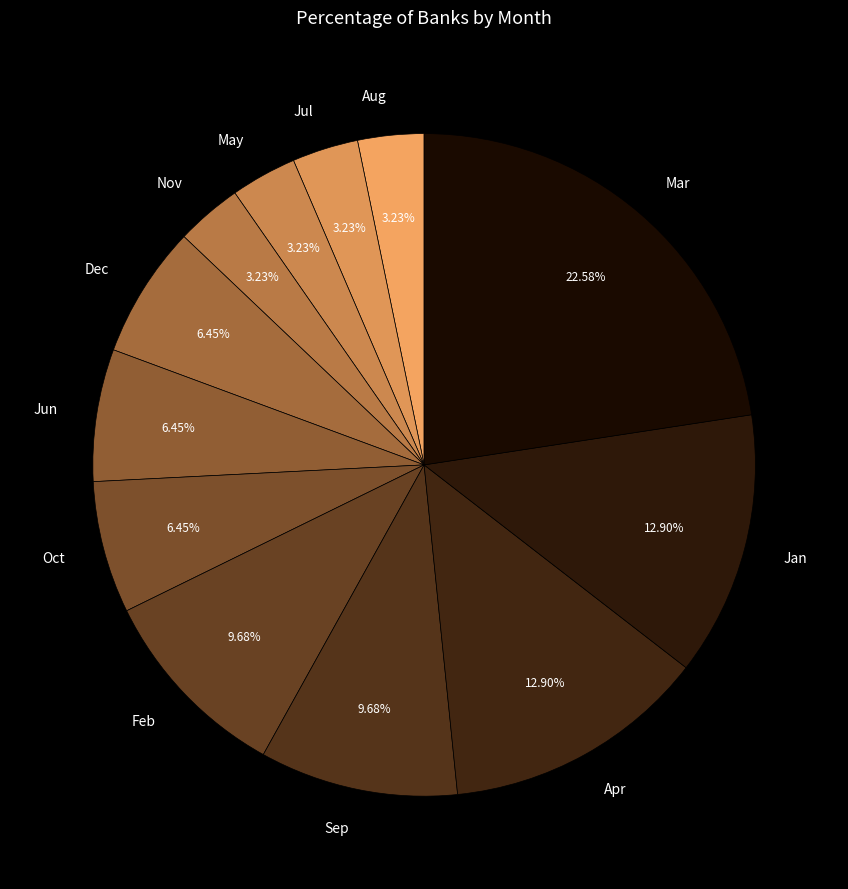

What is the ratio of the value at Feb to the value at Jul?

3.0